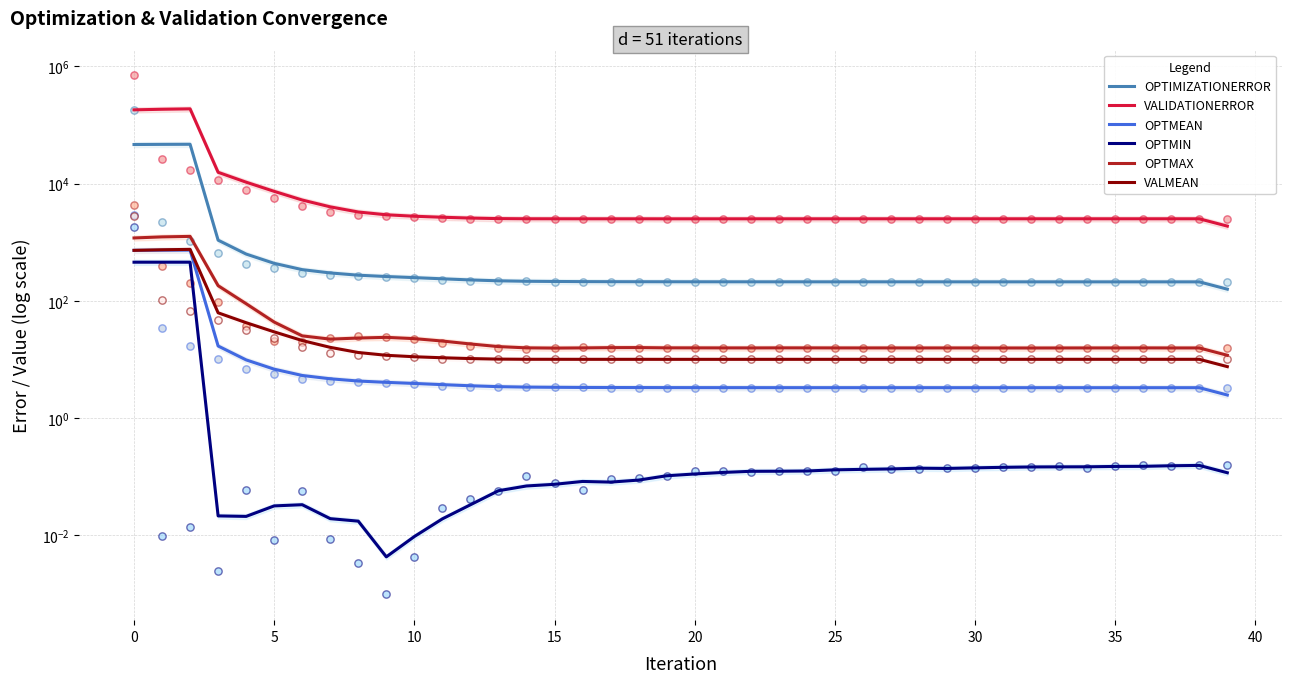

Which series has the largest total across all categories?

VALIDATIONERROR